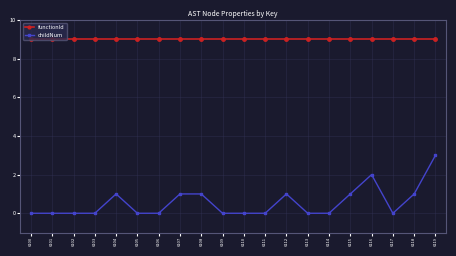

How many data points does each series have?

20